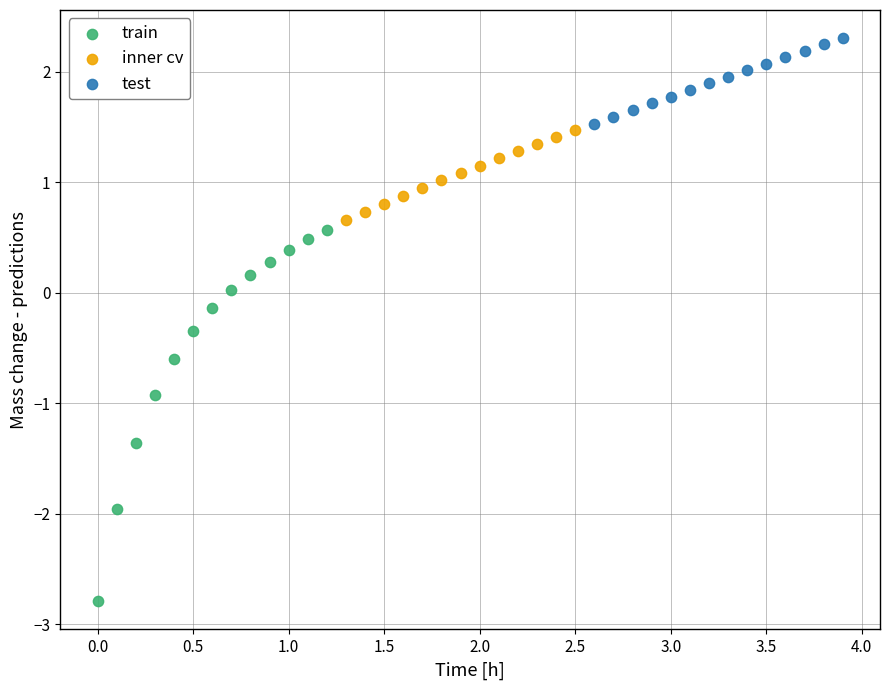

What are all the series names shown in the legend?

train, inner cv, test